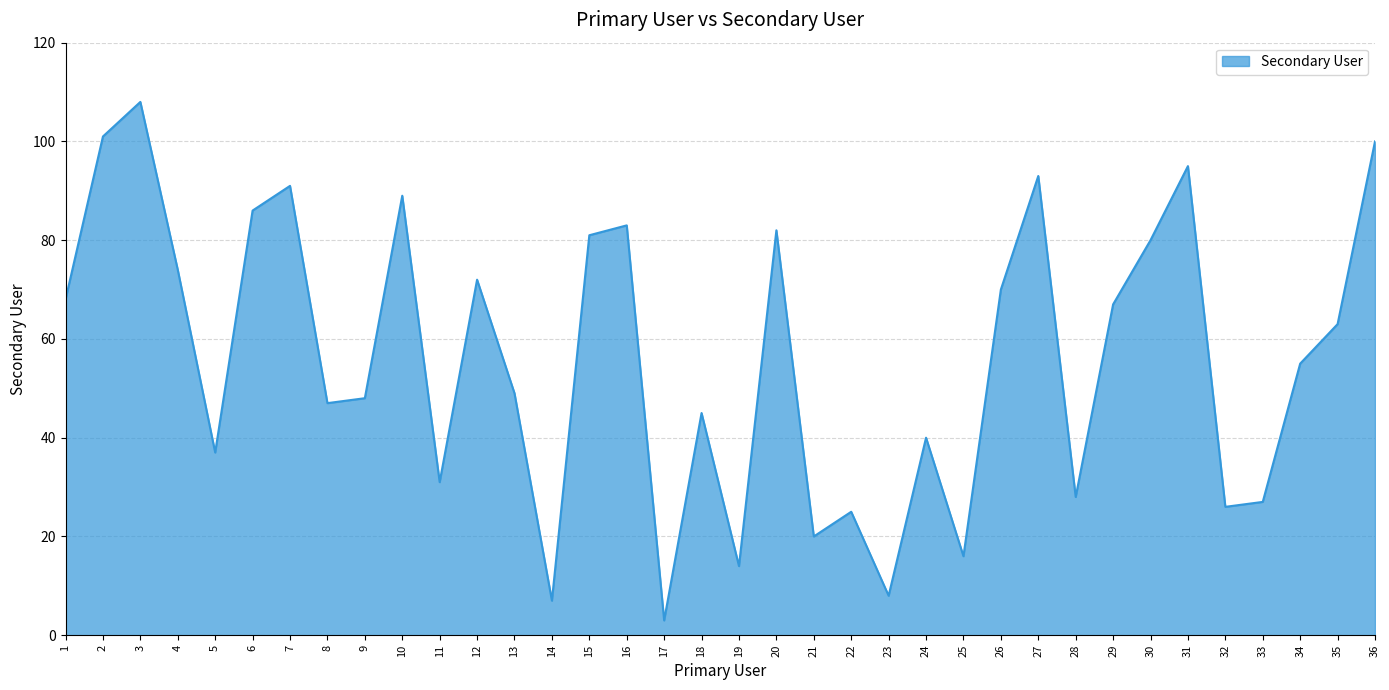

The chart shows a value of 33 at 10. True or false?

False